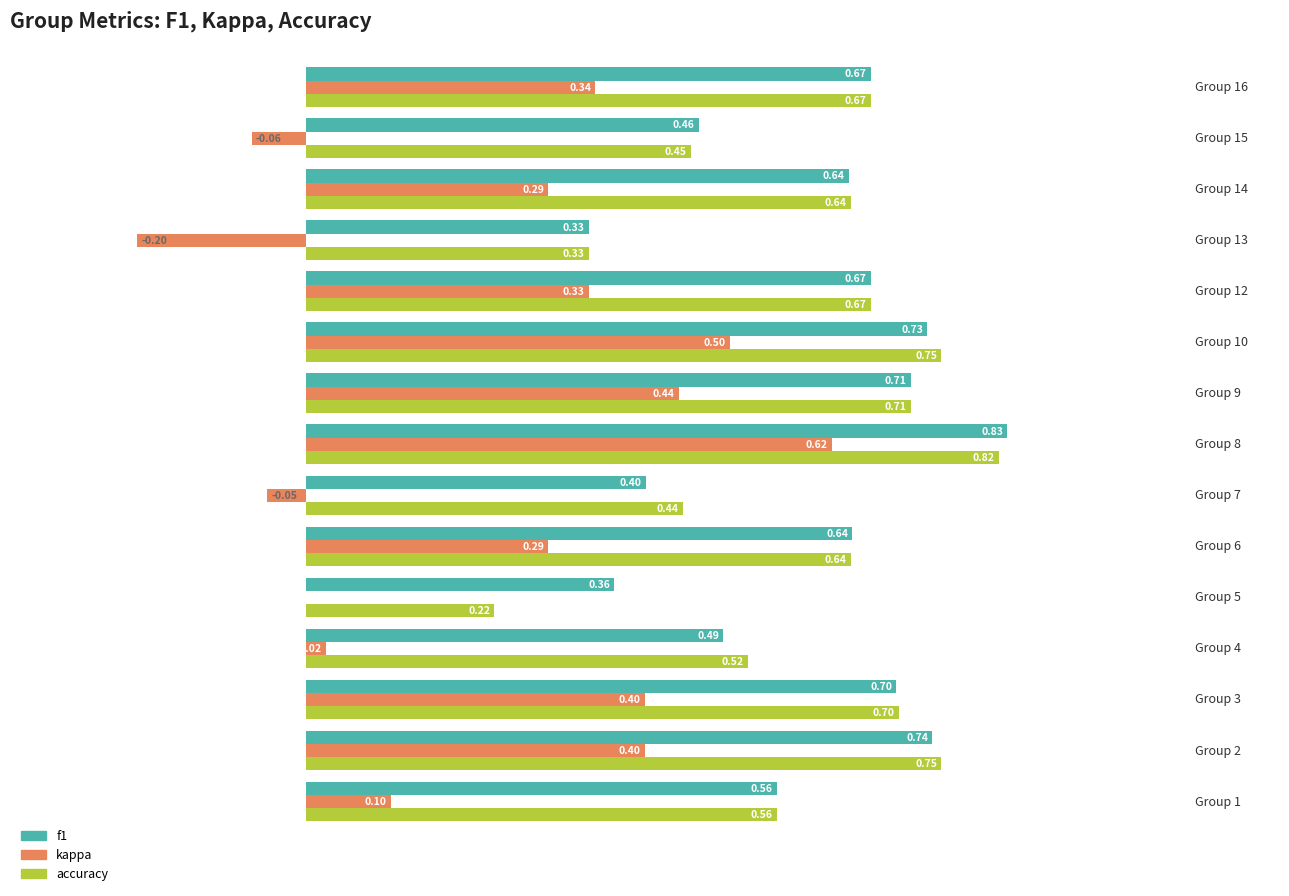

What is the sum of all kappa values?

3.4